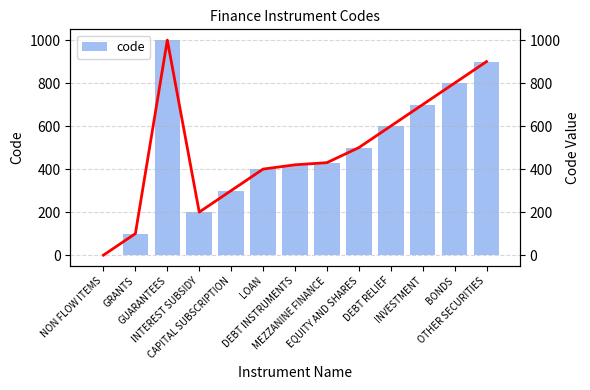

Which category has the lowest value in the code series?

NON FLOW ITEMS